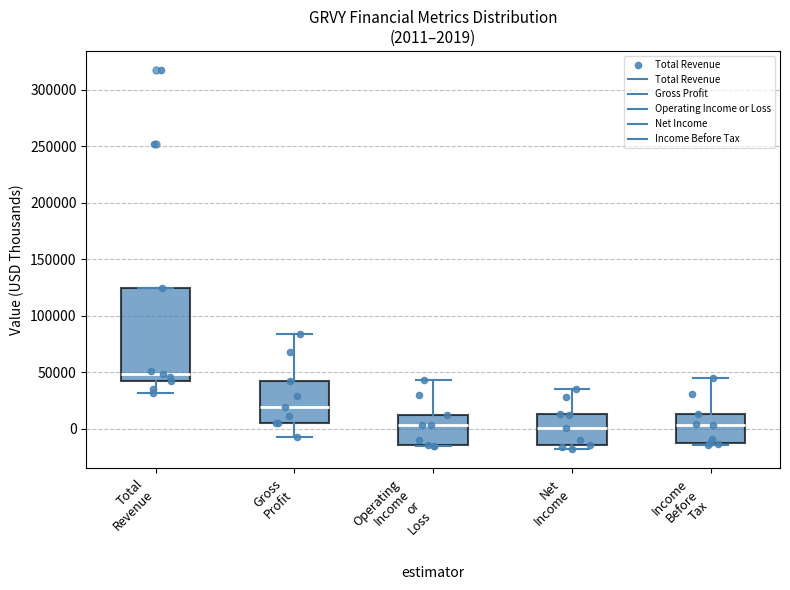

Comparing the boxes themselves (not the whiskers), which one is the tallest?

Total Revenue